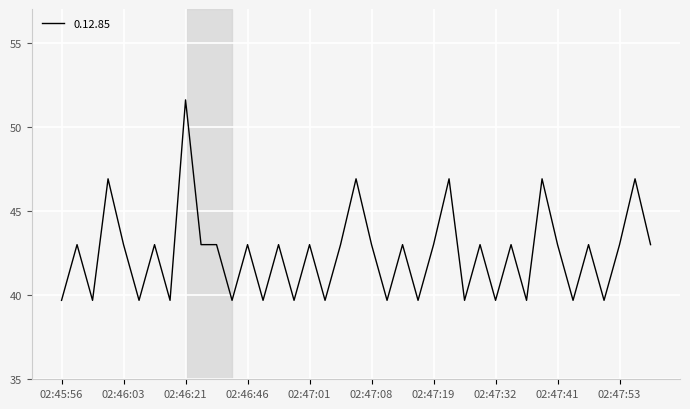

What is the difference between the maximum and minimum values?

11.9